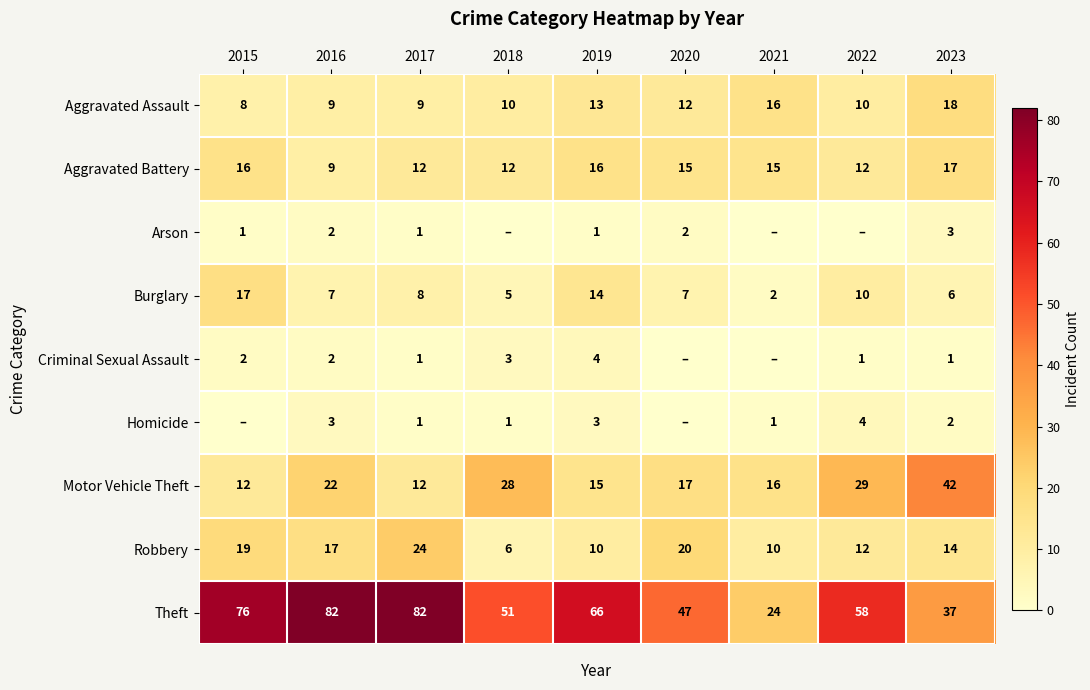

Is it true that Aggravated Assault equals 18 at 2019?

False